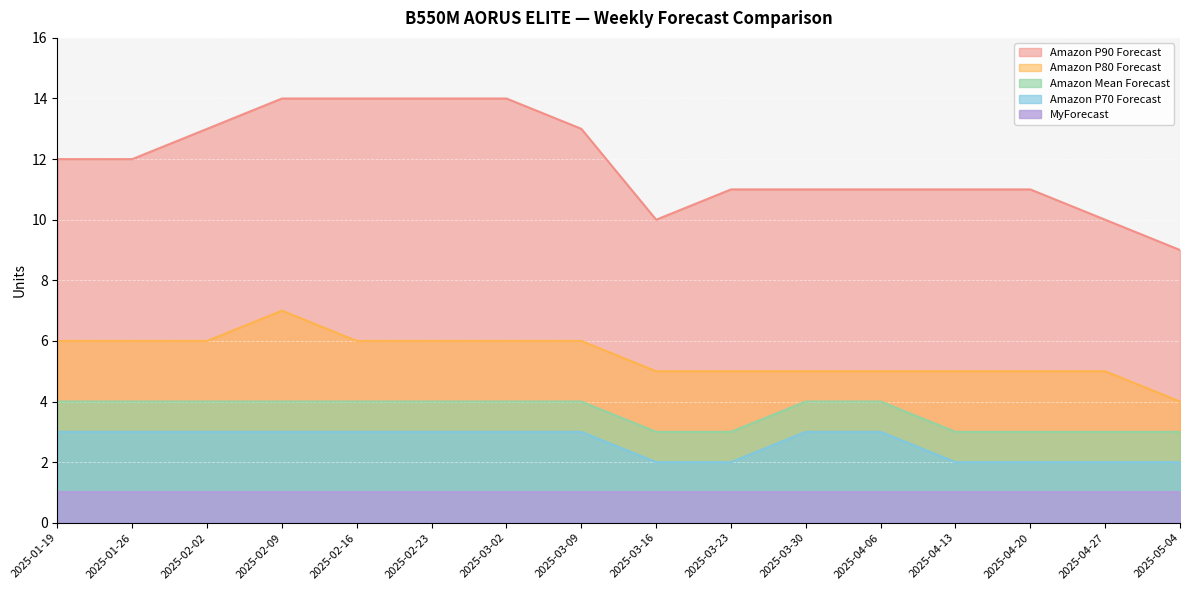

Which series has the largest total across all categories?

Amazon P90 Forecast